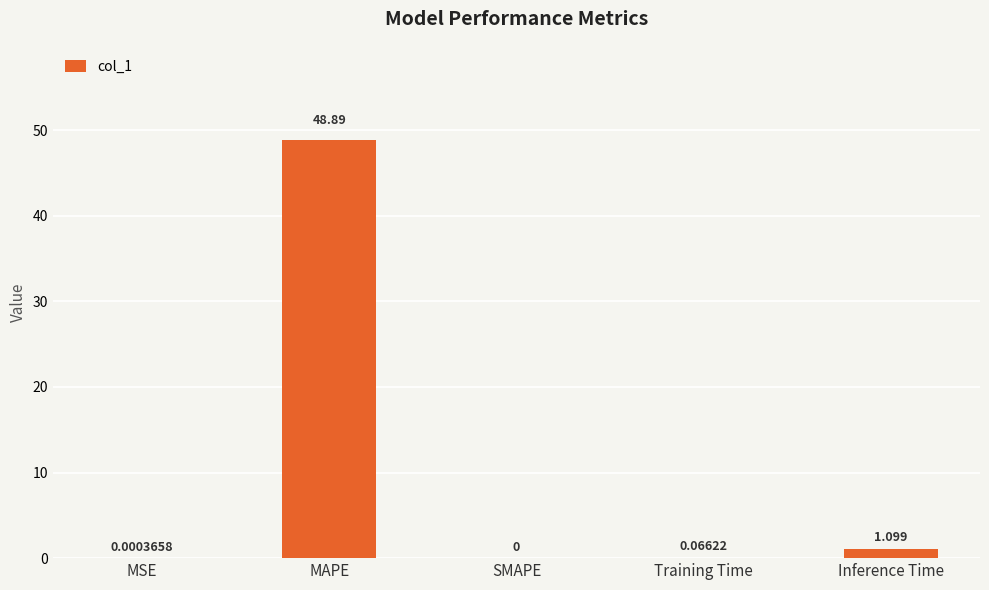

Which category has the highest value across all series?

MAPE